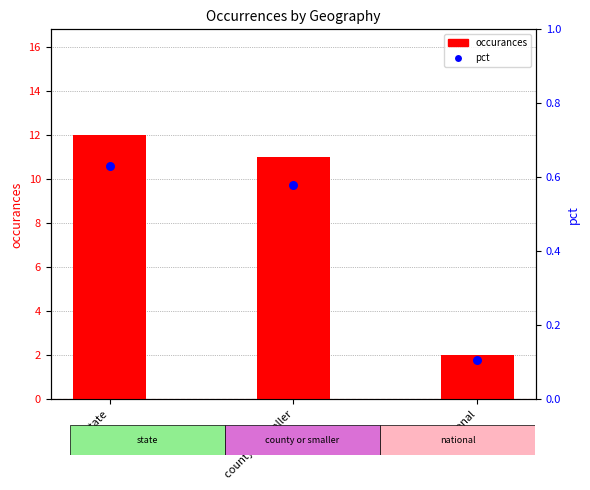

Which series contains the highest Y value?

occurances